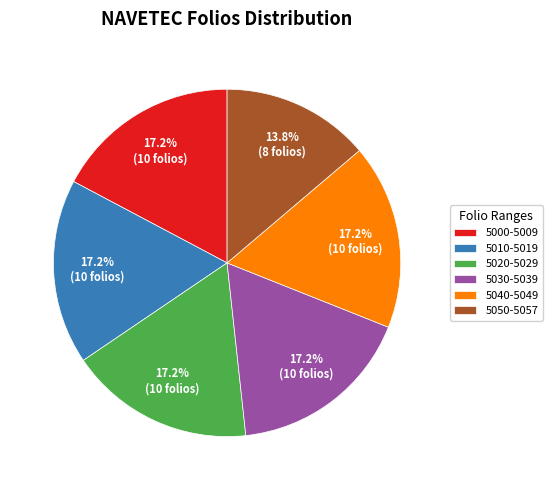

Count the number of slices in the pie.

6